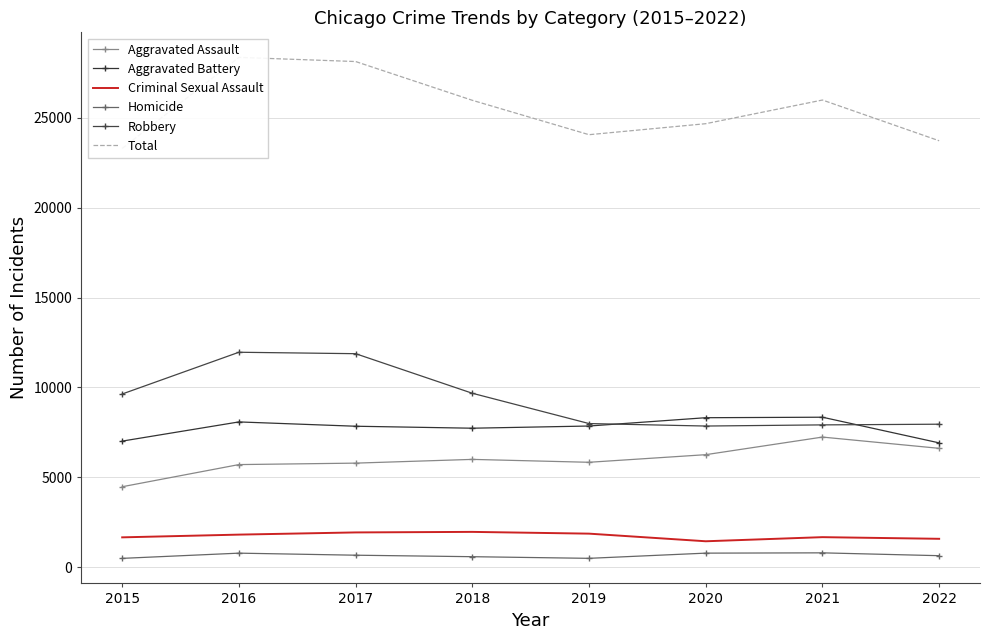

Rank the series by their maximum value, from highest to lowest.

Total, Robbery, Aggravated Battery, Aggravated Assault, Criminal Sexual Assault, Homicide